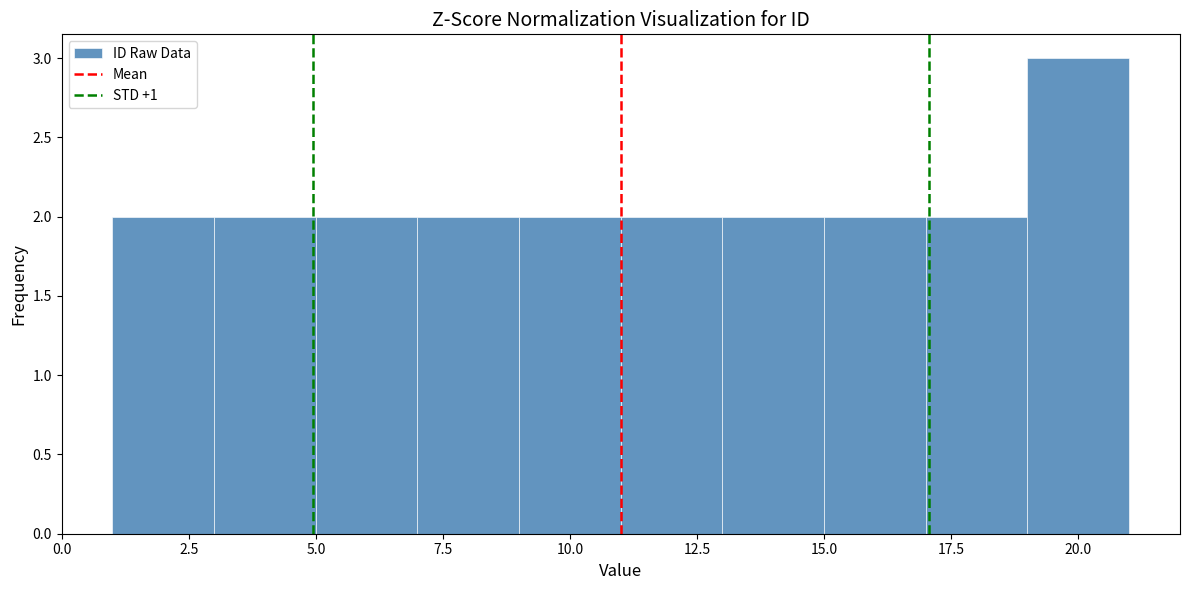

What is the height of the bar covering 1 to 3 on the x-axis? The values are not printed on the chart, so give them approximately, as read against the axis.

2